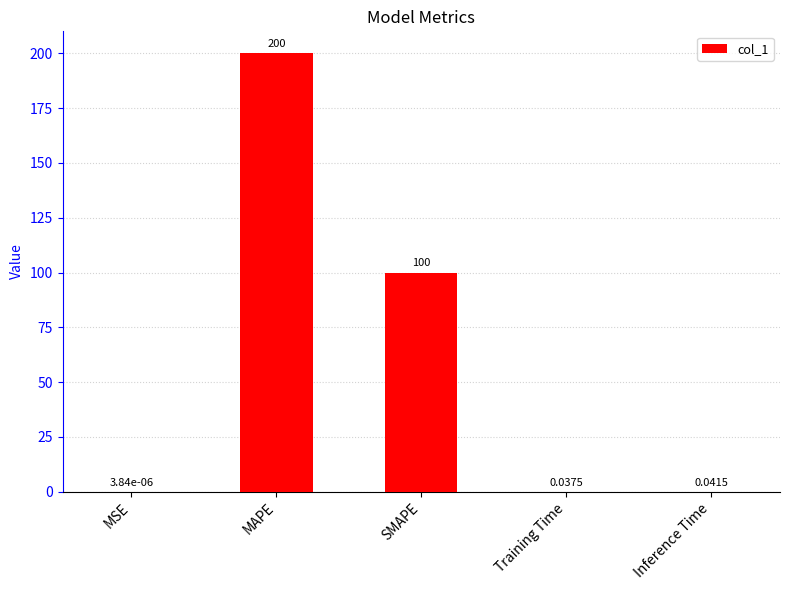

At which label is the value closest to 100?

SMAPE